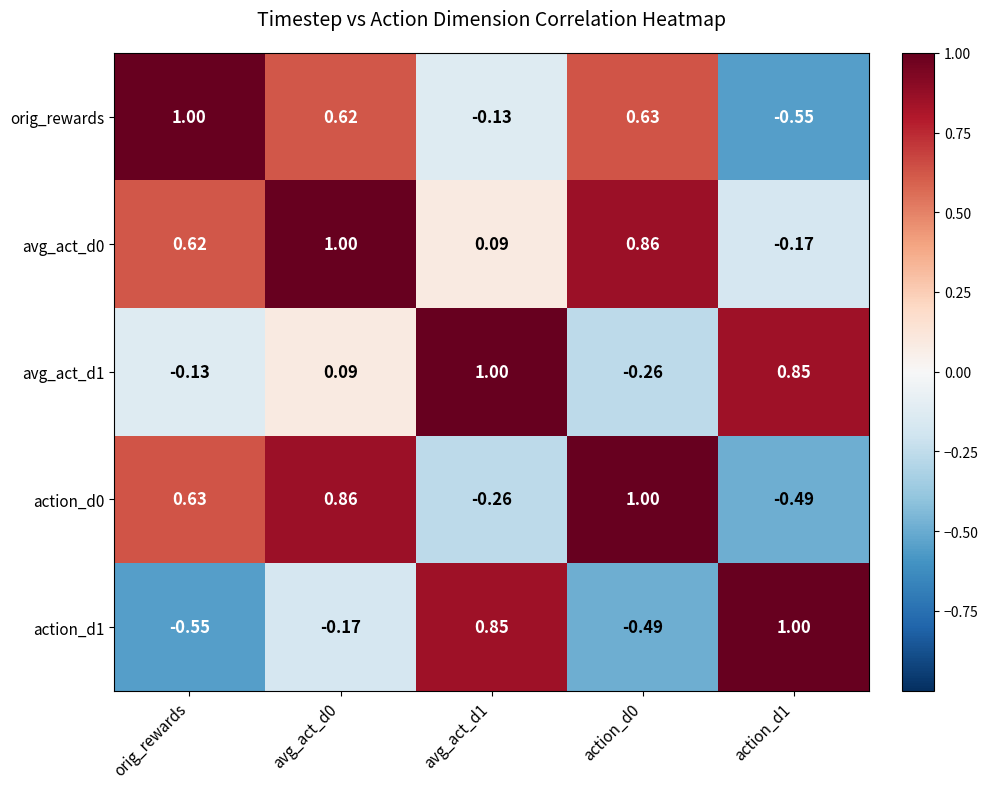

At how many categories does at least one series exceed 0?

5